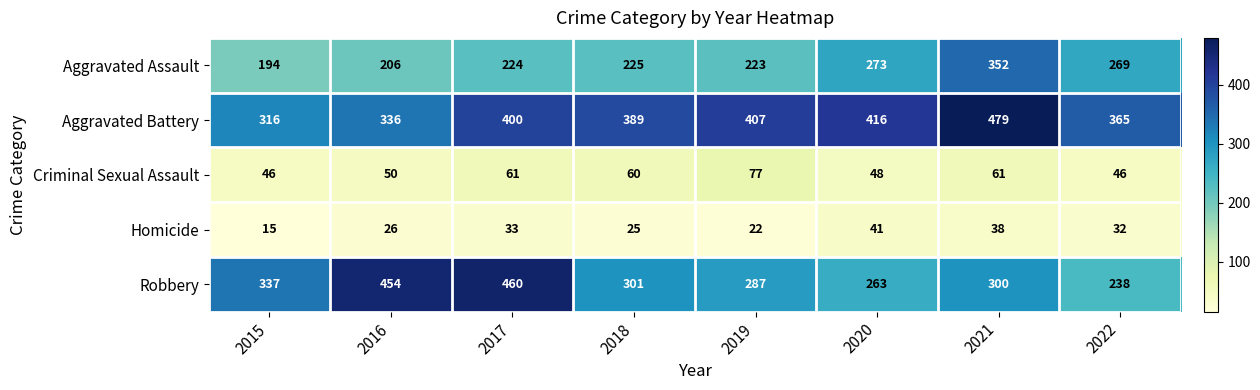

Which category has the lowest value across all series?

2015